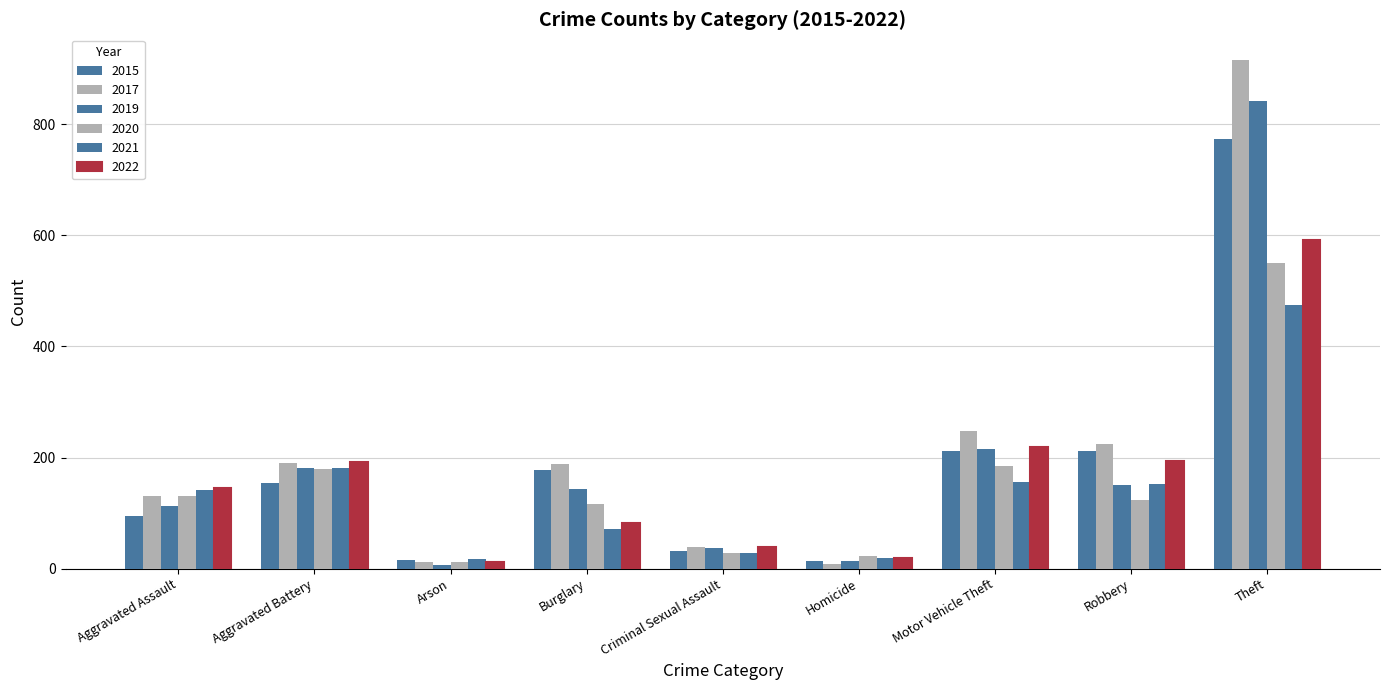

List the series in order of their peak value, highest first.

2017, 2019, 2015, 2022, 2020, 2021